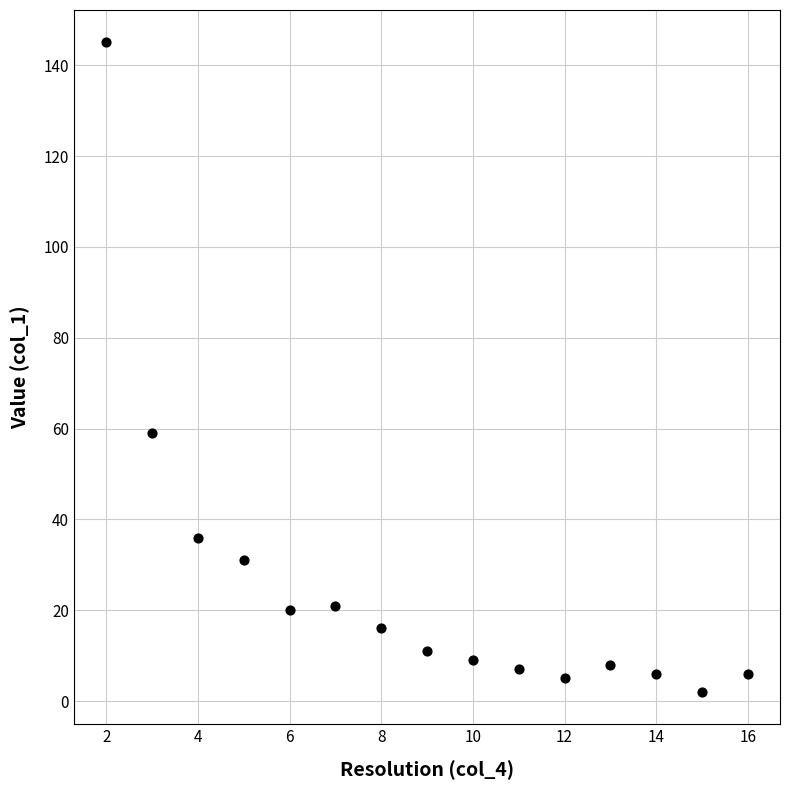

What is the range of Y values (max minus min)?

143